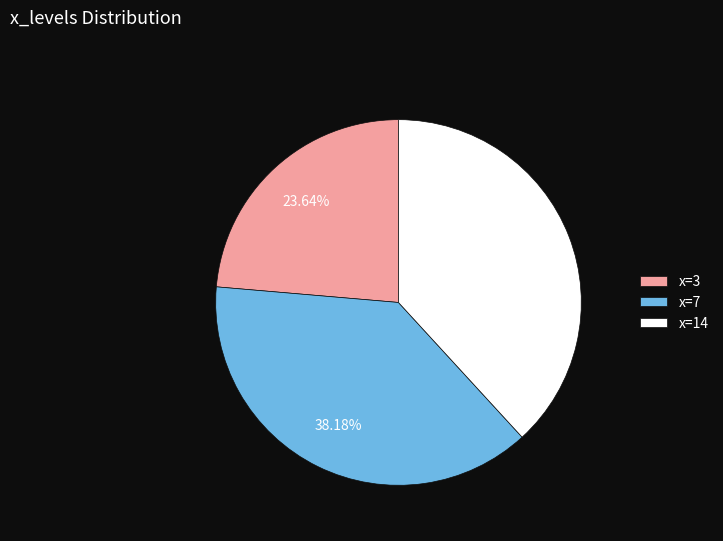

What is the ratio of the value at x=3 to the value at x=14?

0.6